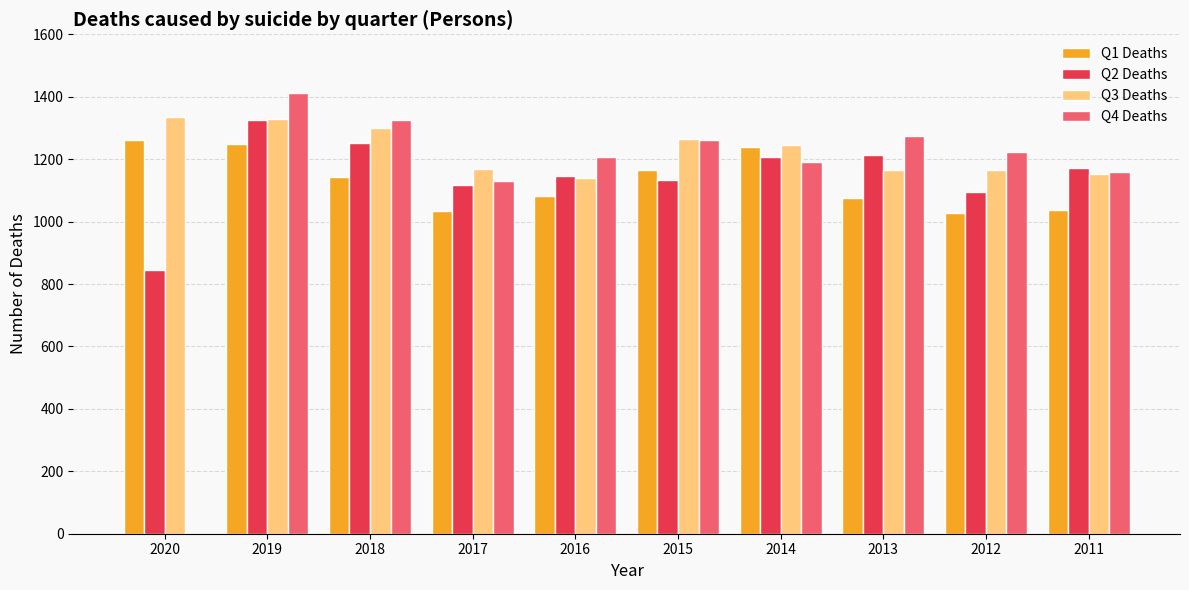

Are the bars grouped side by side (vs. stacked)?

Yes